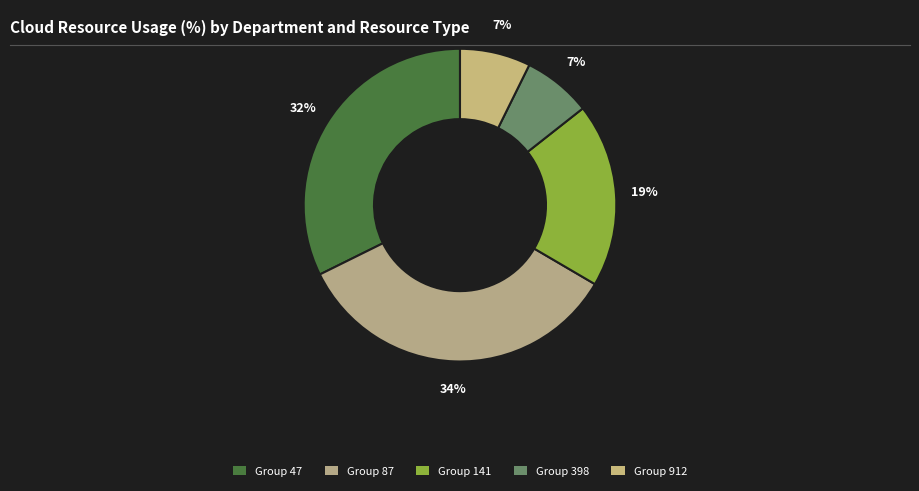

Count the number of slices in the pie.

5